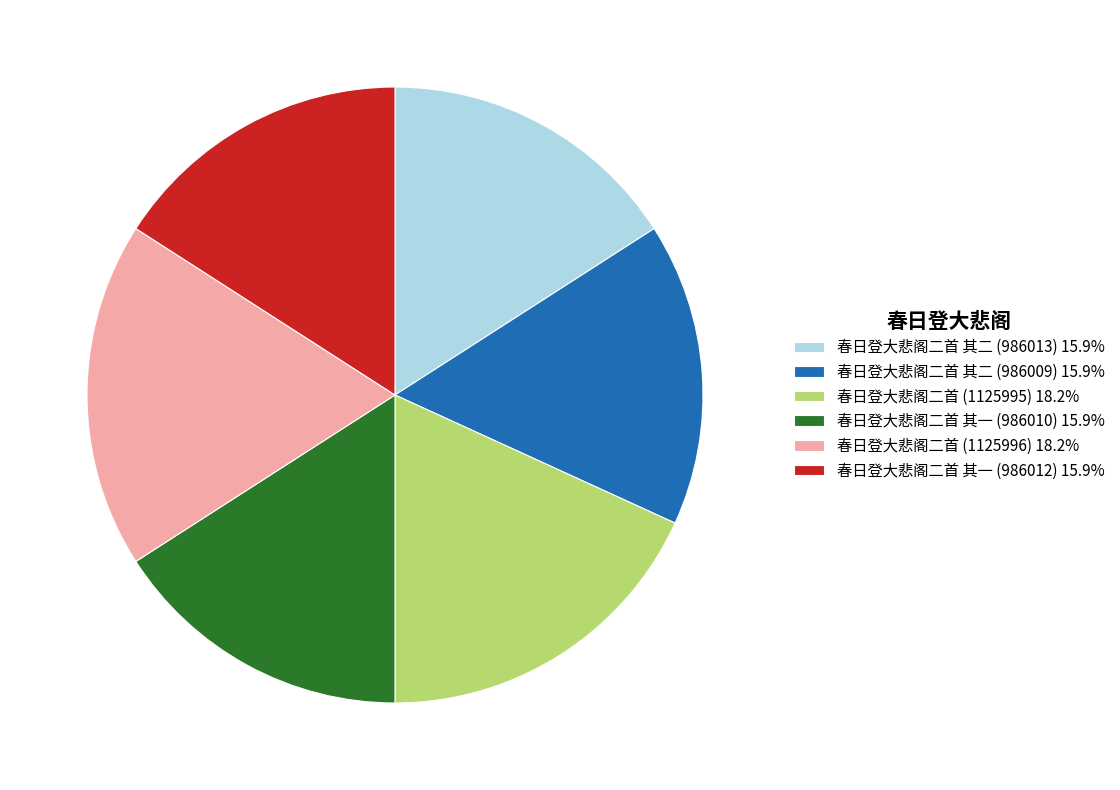

What is the ratio of the value at 春日登大悲阁二首 (1125996) 18.2% to the value at 春日登大悲阁二首 (1125995) 18.2%?

1.0